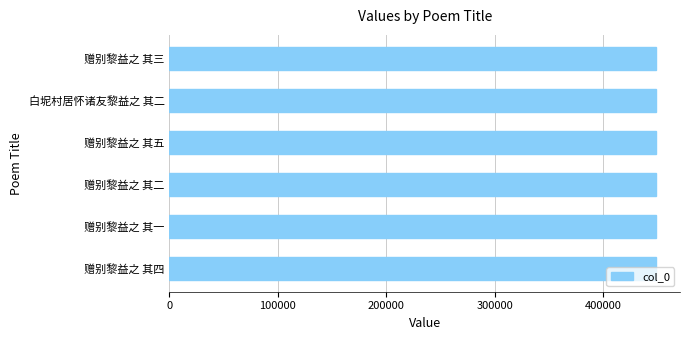

What is the sum of the values at 赠别黎益之 其五 and 白坭村居怀诸友黎益之 其二?

896468